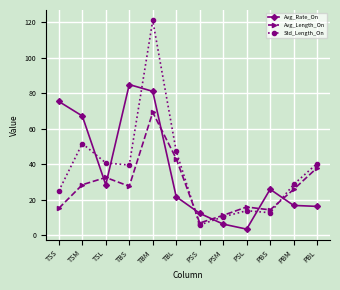

True or false: Avg_Rate_On and Avg_Length_On intersect in this chart.

True